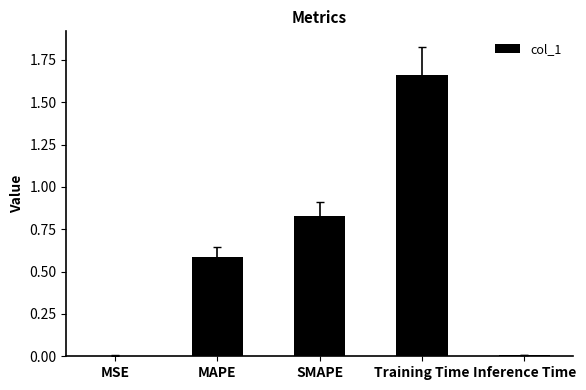

True or false: the data shows 0.9 at MAPE.

False